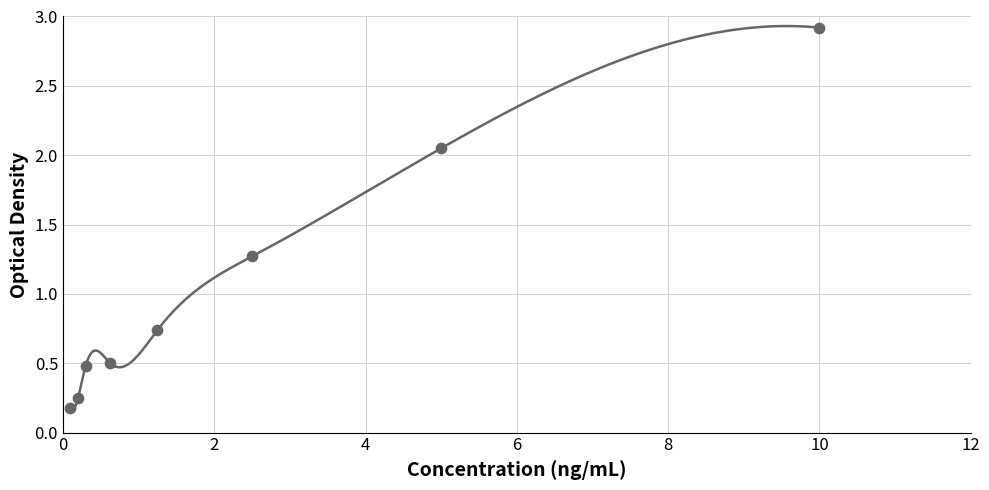

What is the range of X values (max minus min)?

9.9